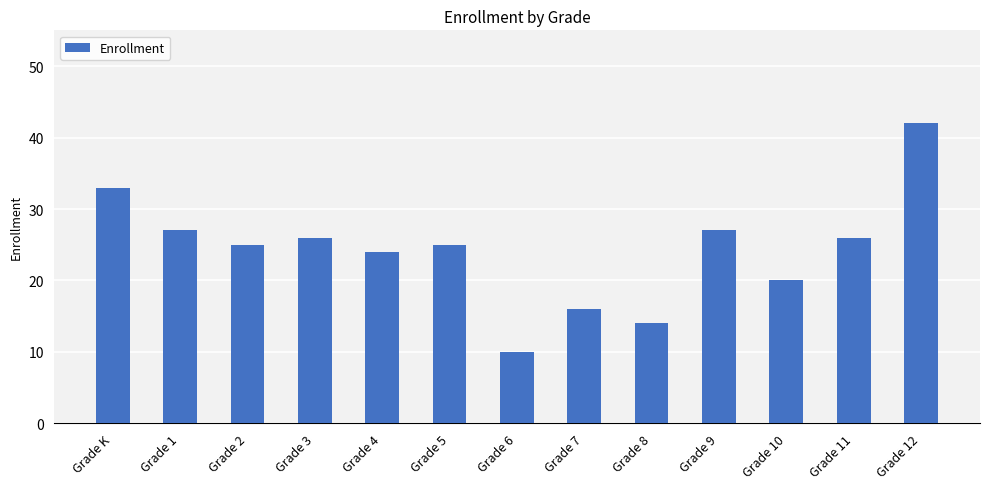

Between Grade 3 and Grade 7, which is larger?

Grade 3